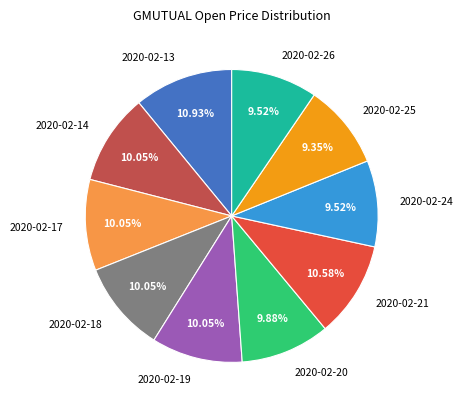

To the nearest percent, what is the difference between the 2020-02-21 and 2020-02-14 slice percentages?

1%